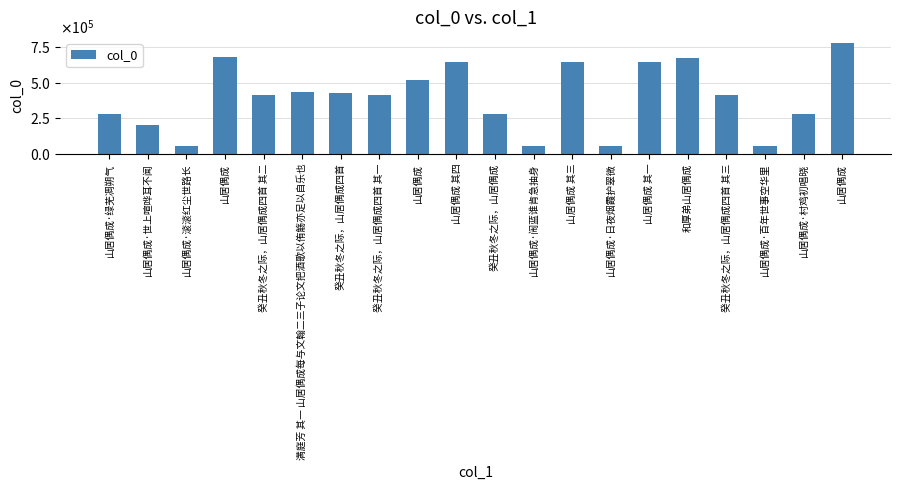

What is the difference between the second highest and second lowest values?

622615